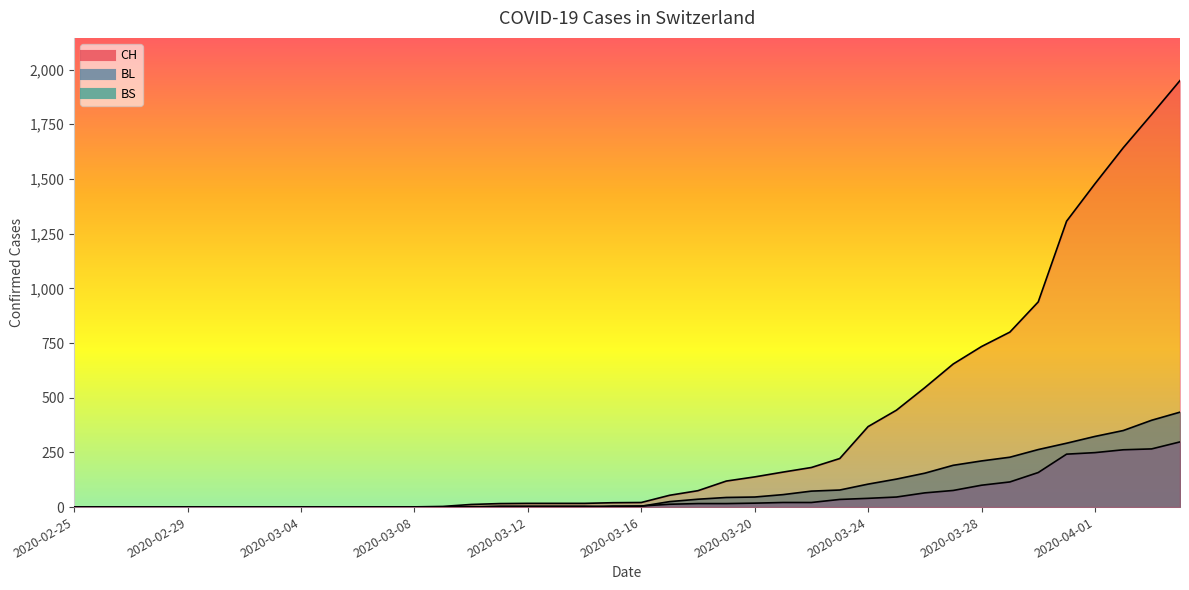

What is the label of the 4th point from the left?

2020-02-28